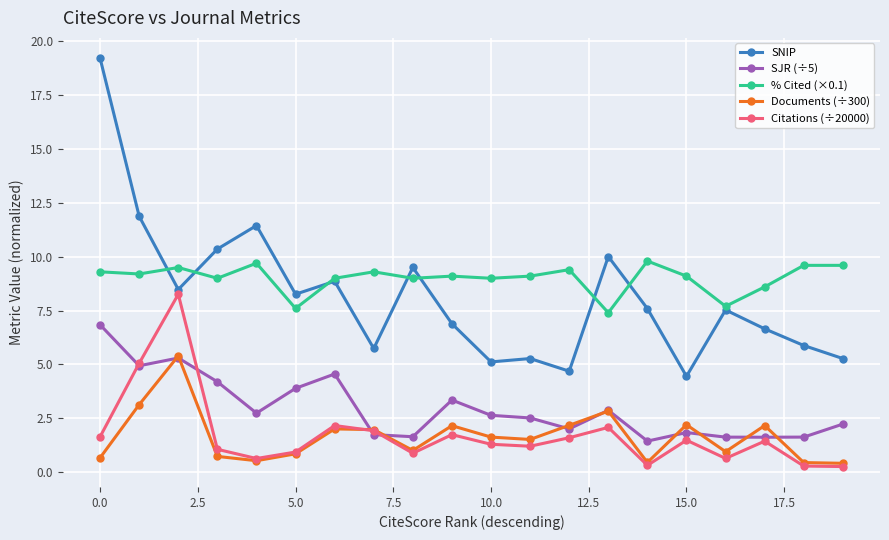

True or false: Citations (÷20000) and SJR (÷5) intersect in this chart.

True